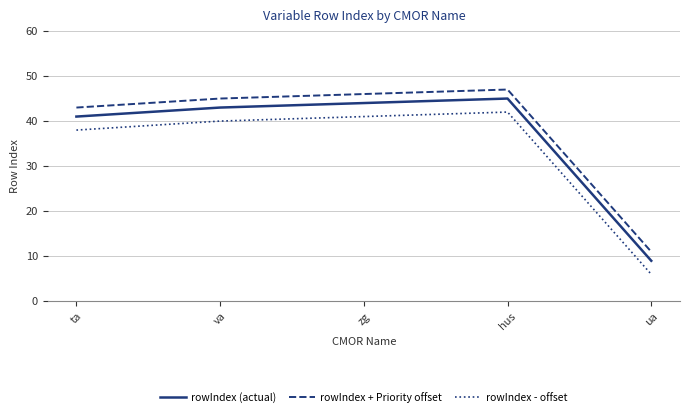

How many values in the rowIndex (actual) series are below 43?

2